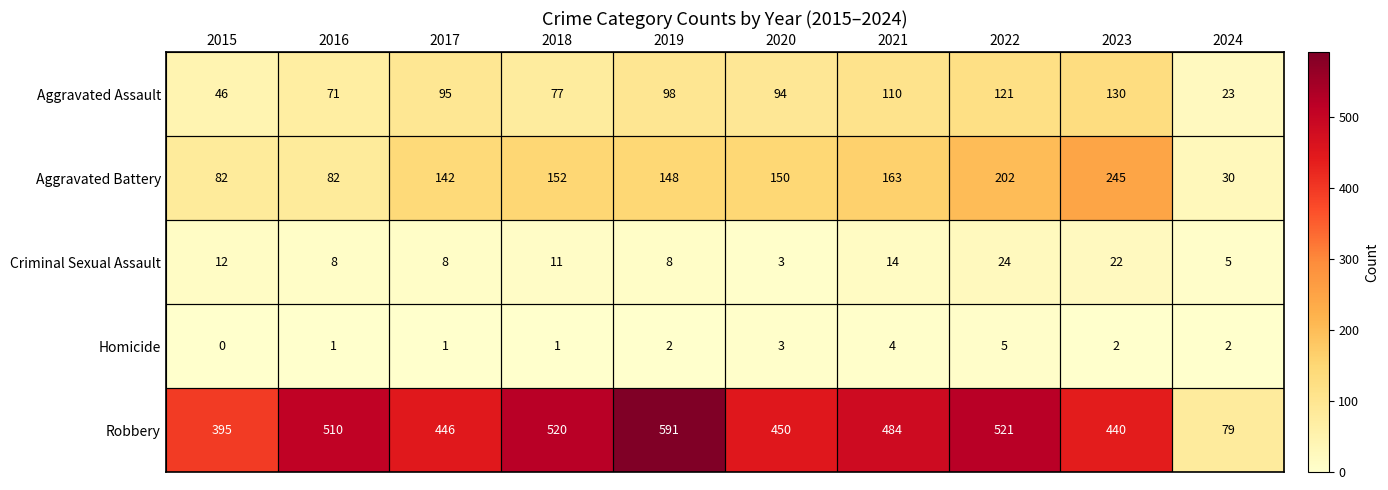

True or false: Aggravated Assault has a value of 23 at 2024.

True